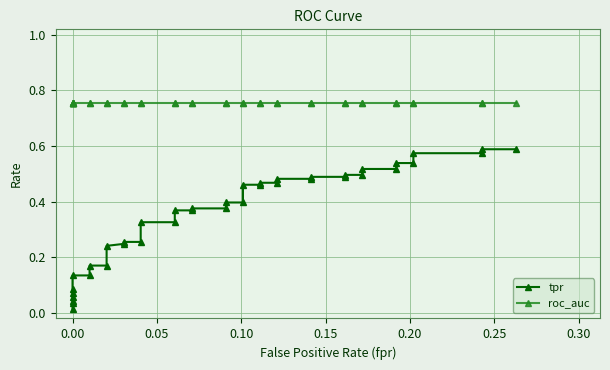

At how many categories does at least one series exceed 0?

40